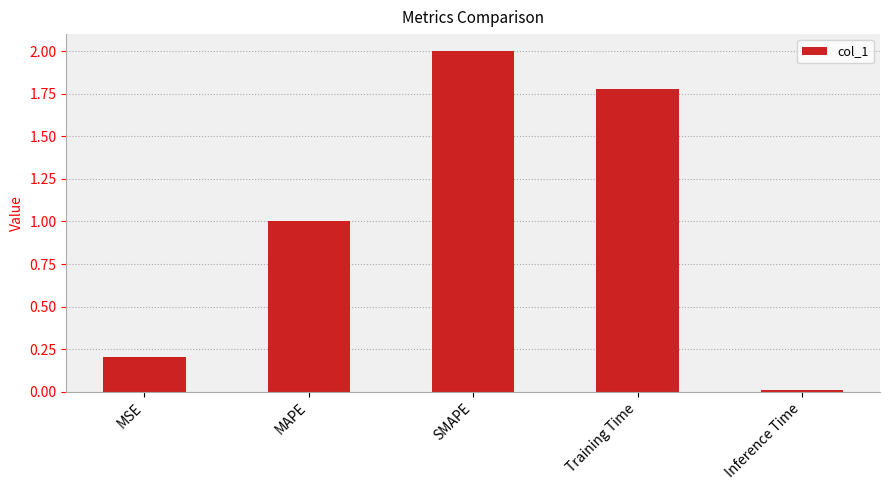

Which category has the lowest value across all series?

Inference Time